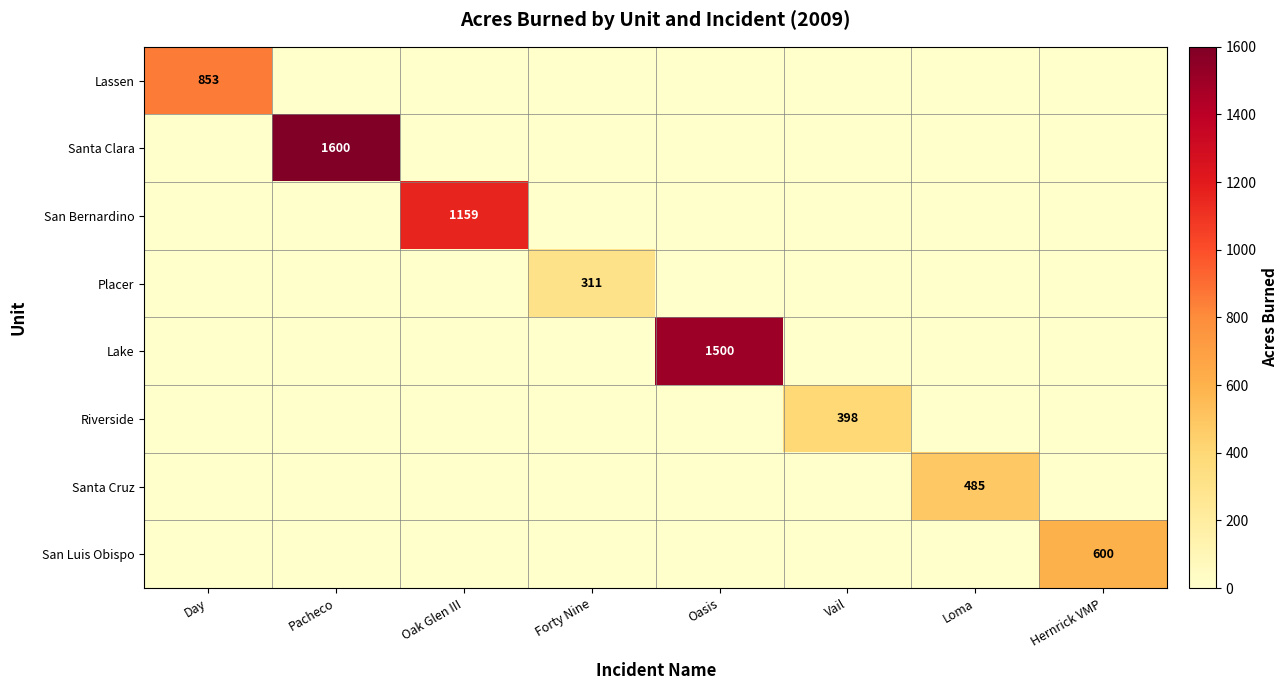

The value of Santa Clara at Pacheco is 587. True or false?

False